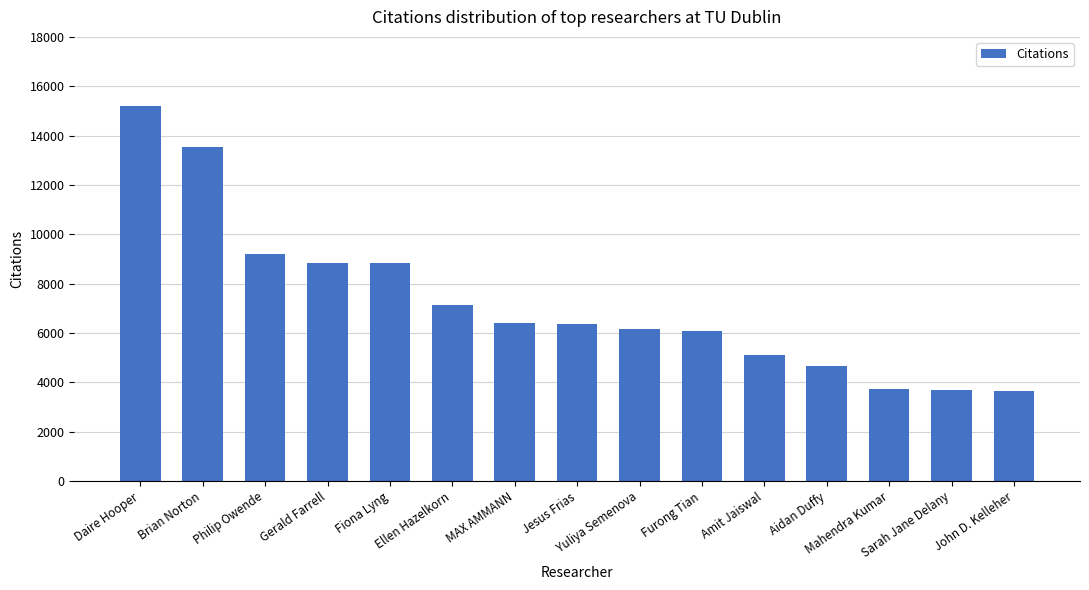

What is the sum of all values?

108537